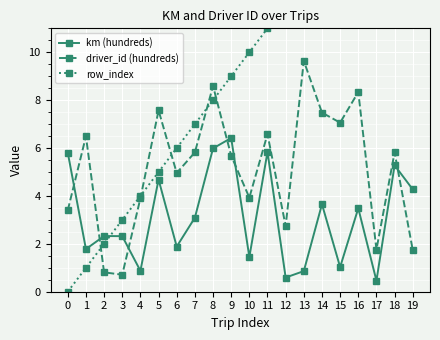

Rank the categories by km (hundreds) value from highest to lowest.

9, 8, 11, 0, 18, 5, 19, 14, 16, 7, 2, 3, 6, 1, 10, 15, 4, 13, 12, 17